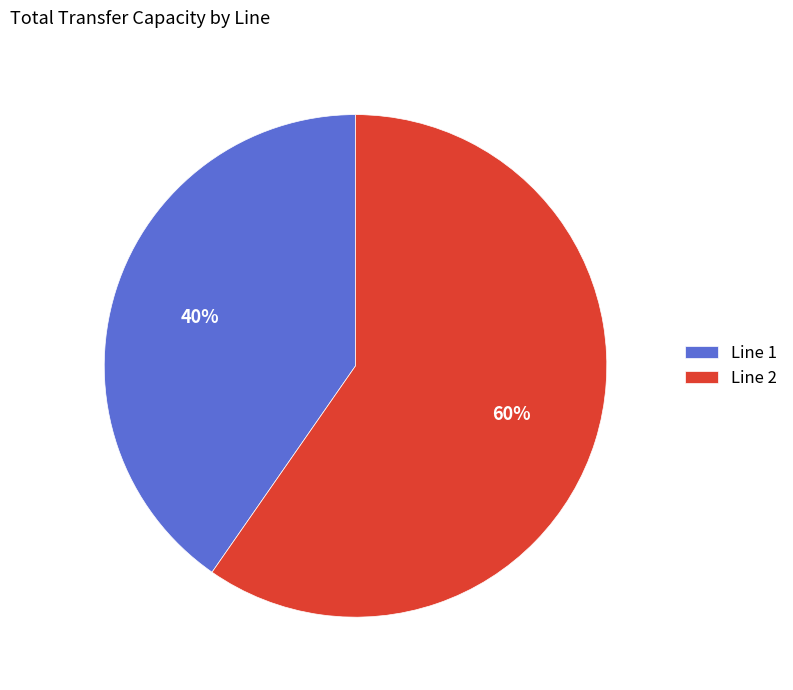

Count the number of slices in the pie.

2